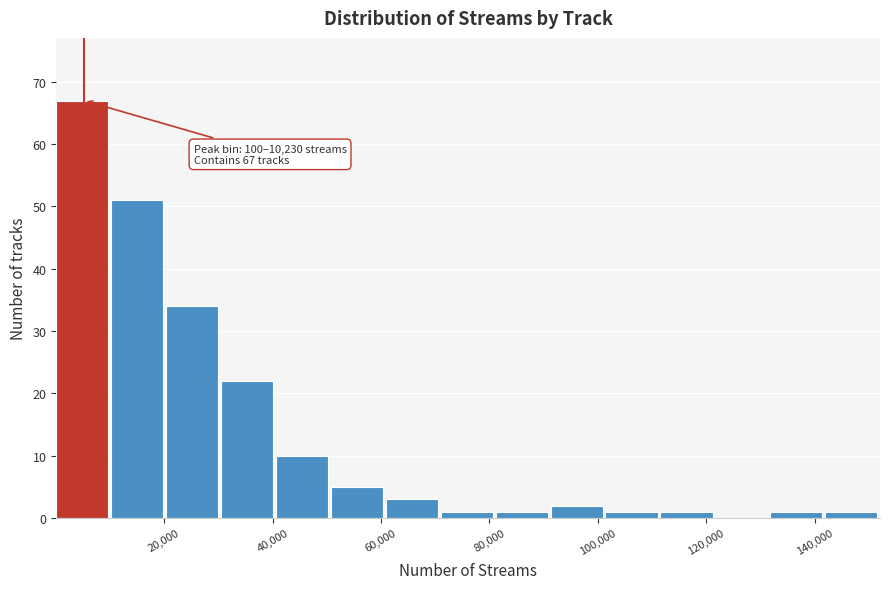

Which range on the x-axis has the tallest bar?

0 to 10000